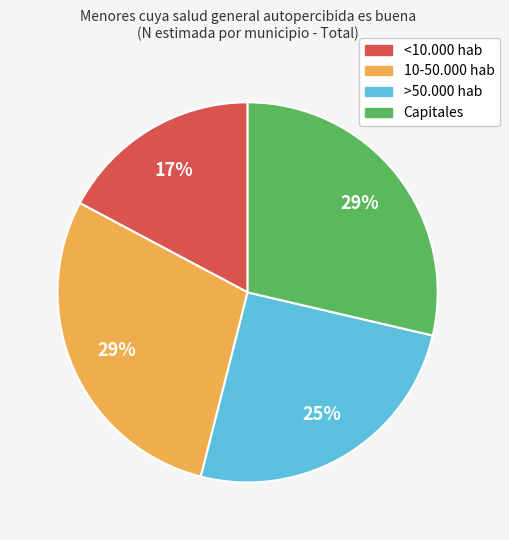

To the nearest percent, what is the combined percentage of <10.000 hab and Capitales?

46%